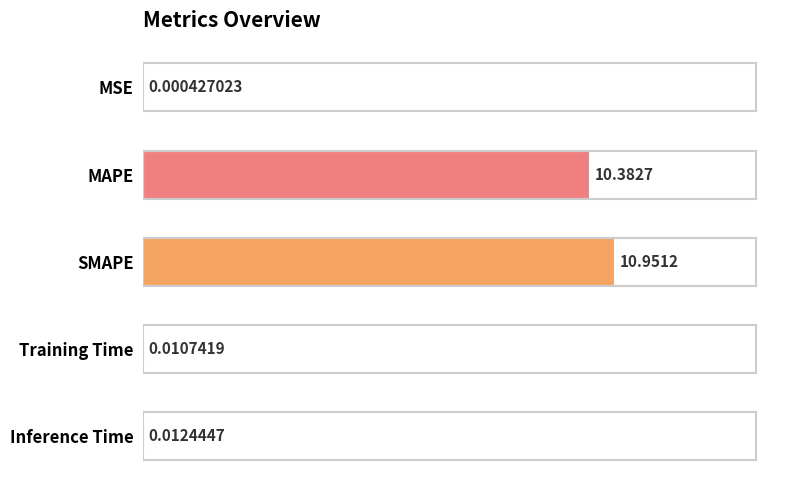

Which label corresponds to the largest value in the chart?

SMAPE